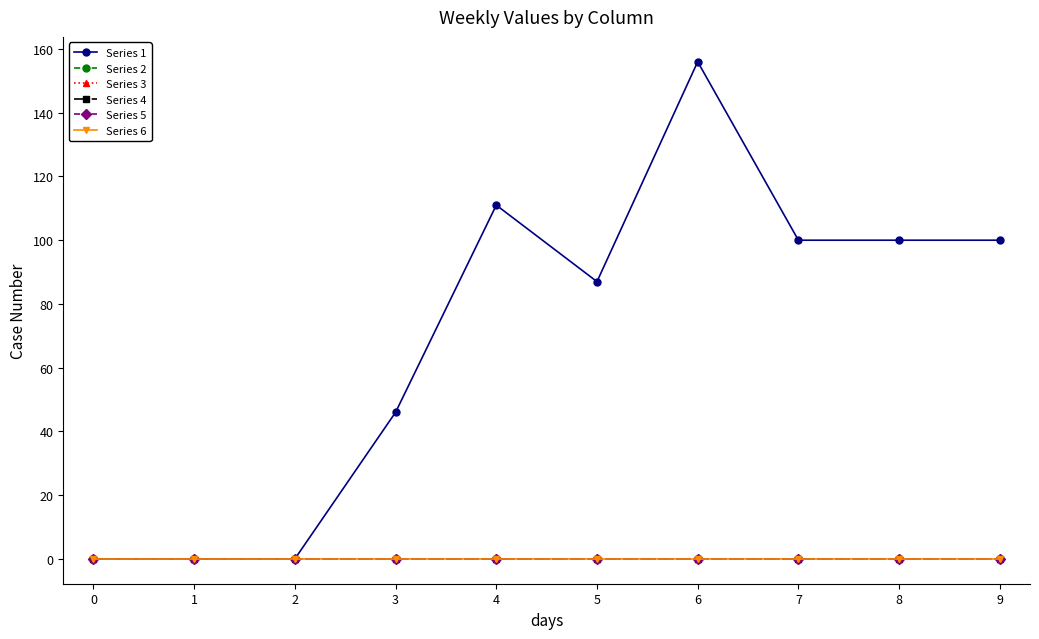

Rank the series at 6 from lowest to highest value.

Series 2, Series 3, Series 4, Series 5, Series 6, Series 1